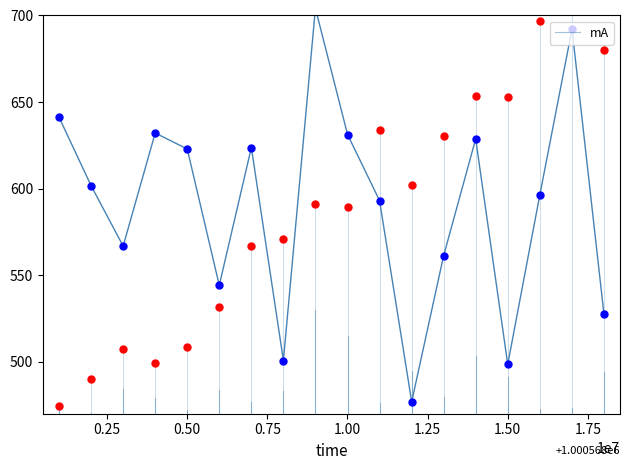

Which series has the widest spread of Y values?

mA